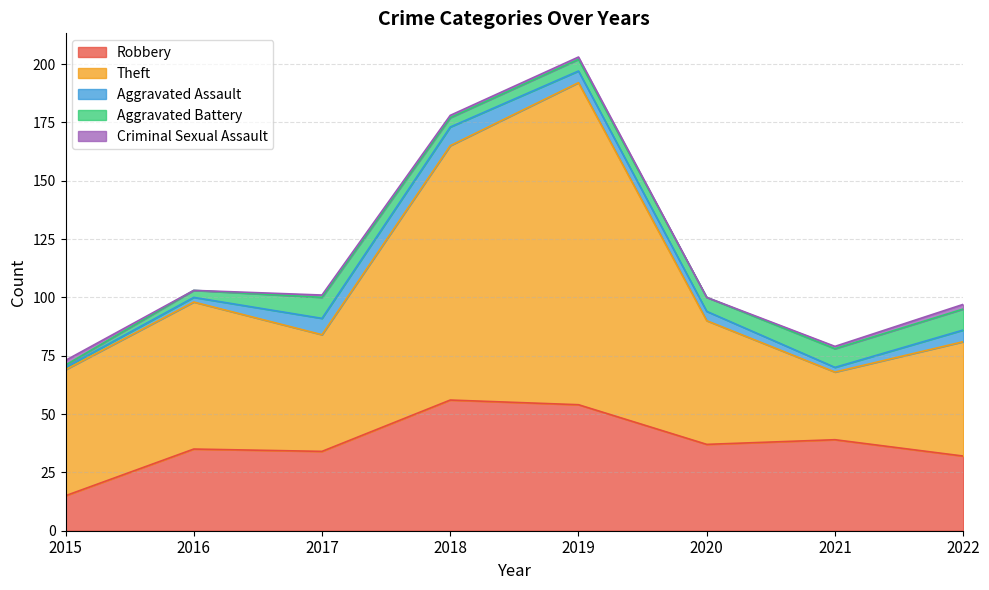

What is the difference between the maximum and minimum values in the Criminal Sexual Assault series?

2